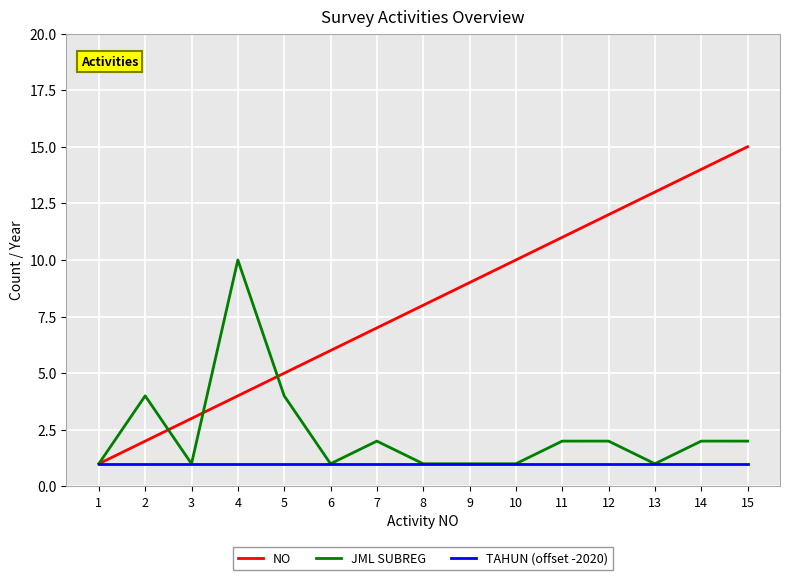

Which series has the largest range (max minus min)?

NO